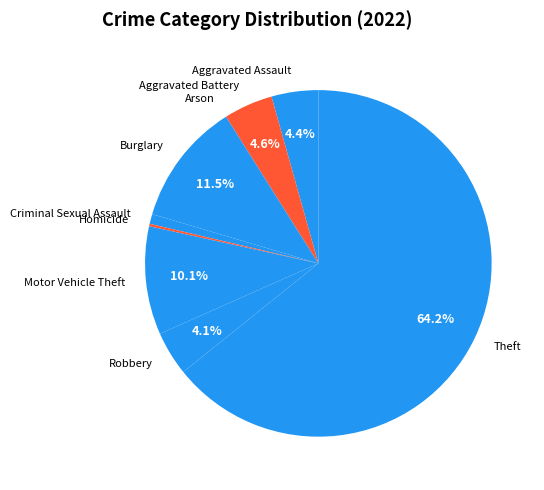

Approximately how many times larger is the value at Motor Vehicle Theft compared to Aggravated Battery?

2.2